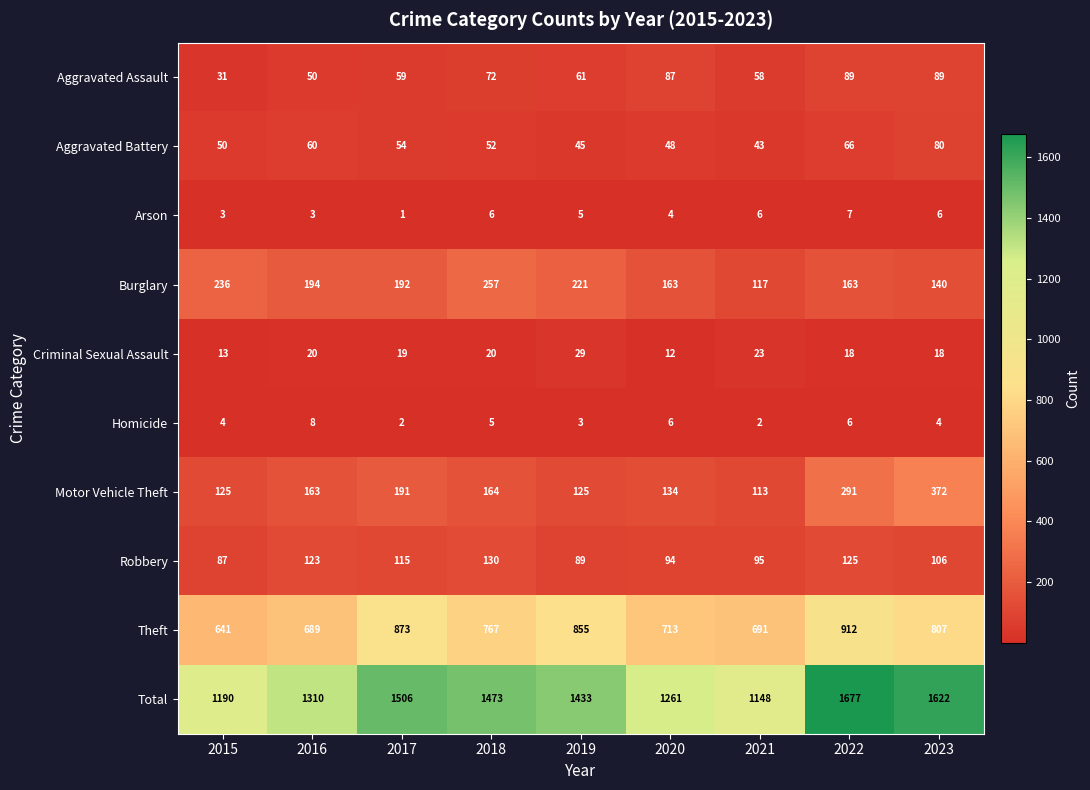

At which category is the sum across all series the highest?

2022